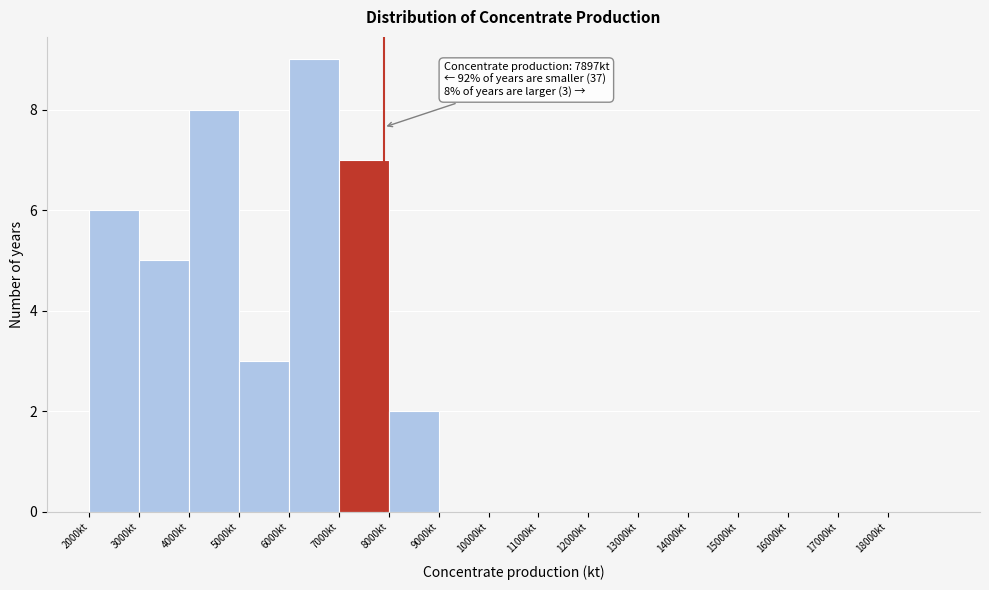

Over which range of the x-axis is the bar tallest?

6000 to 7000